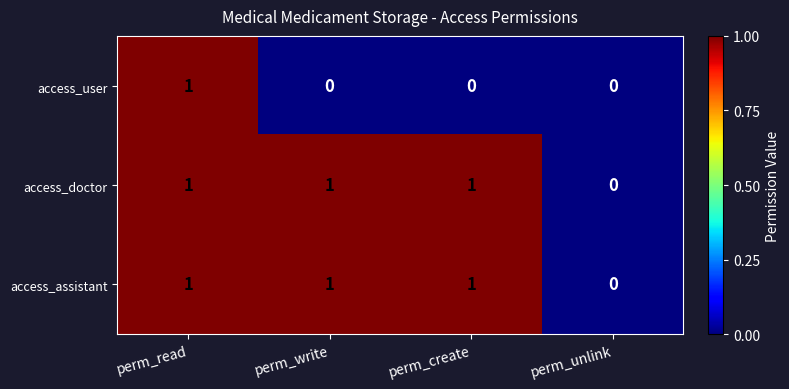

True or false: access_user has a value of -1 at perm_write.

False